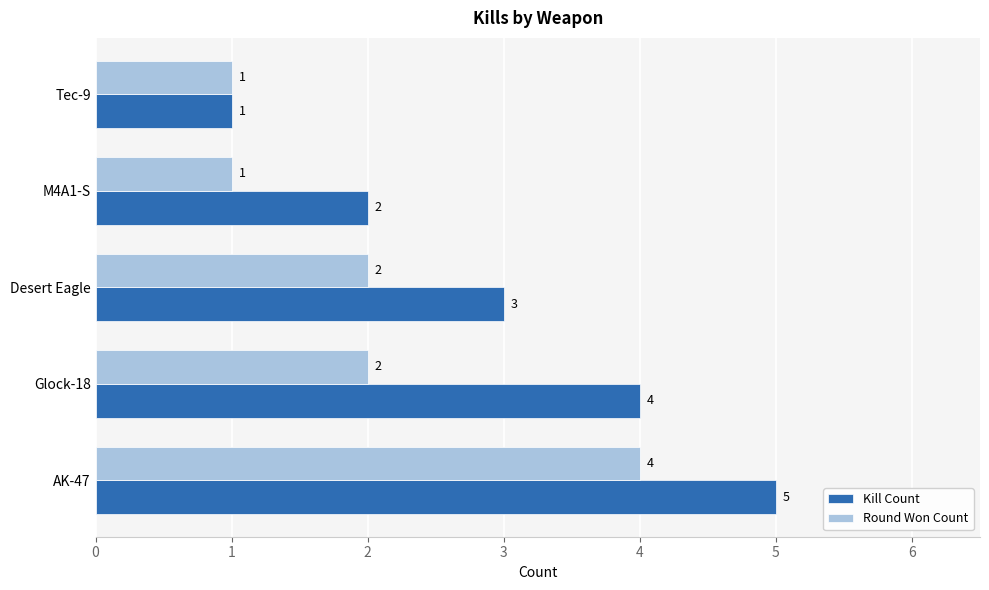

Rank the series by their average value, from lowest to highest.

Round Won Count, Kill Count